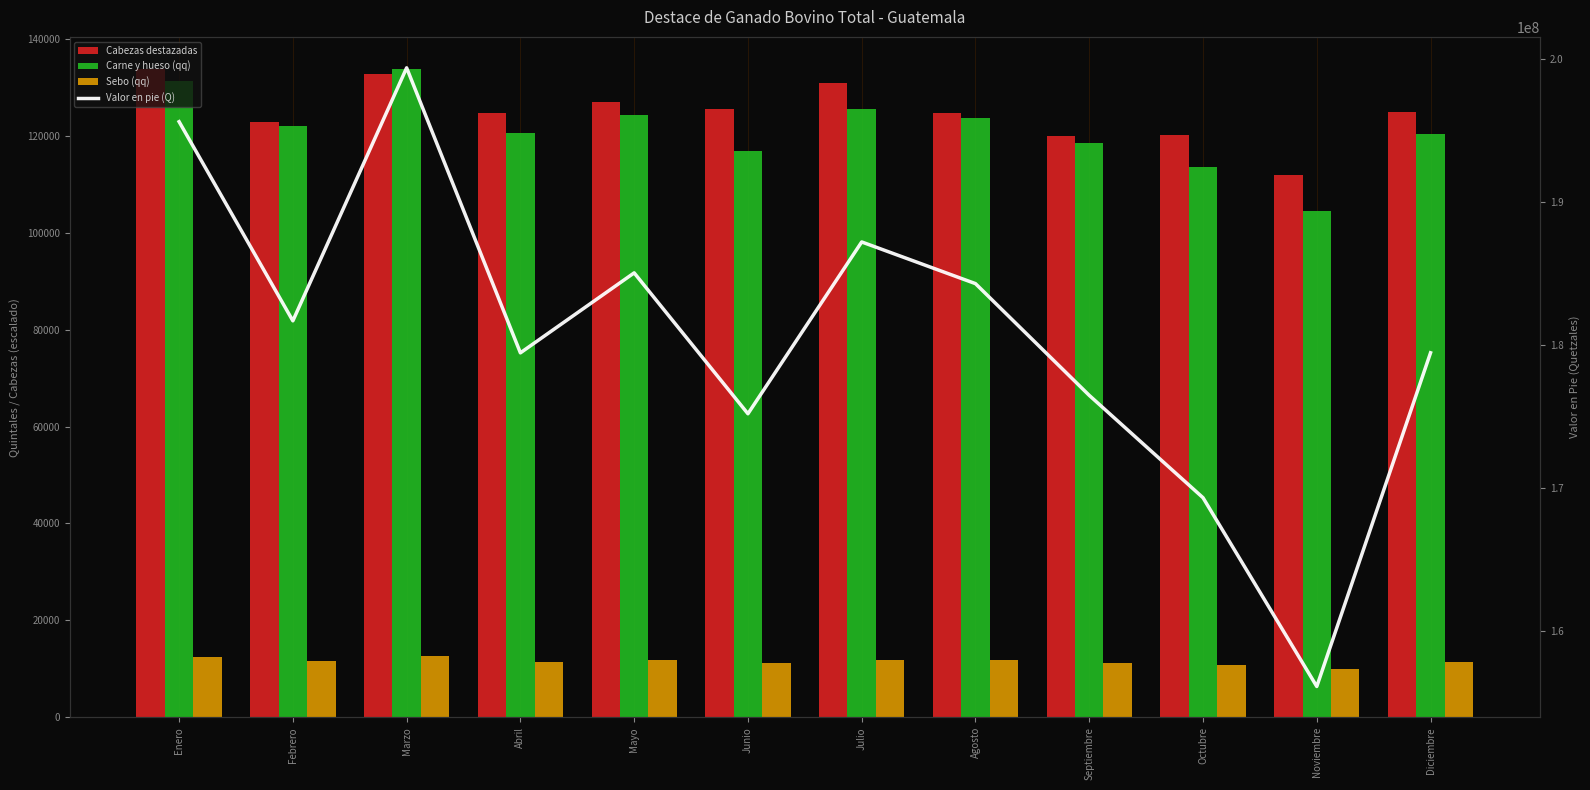

Which series has the largest total across all categories?

Valor en pie (Q)